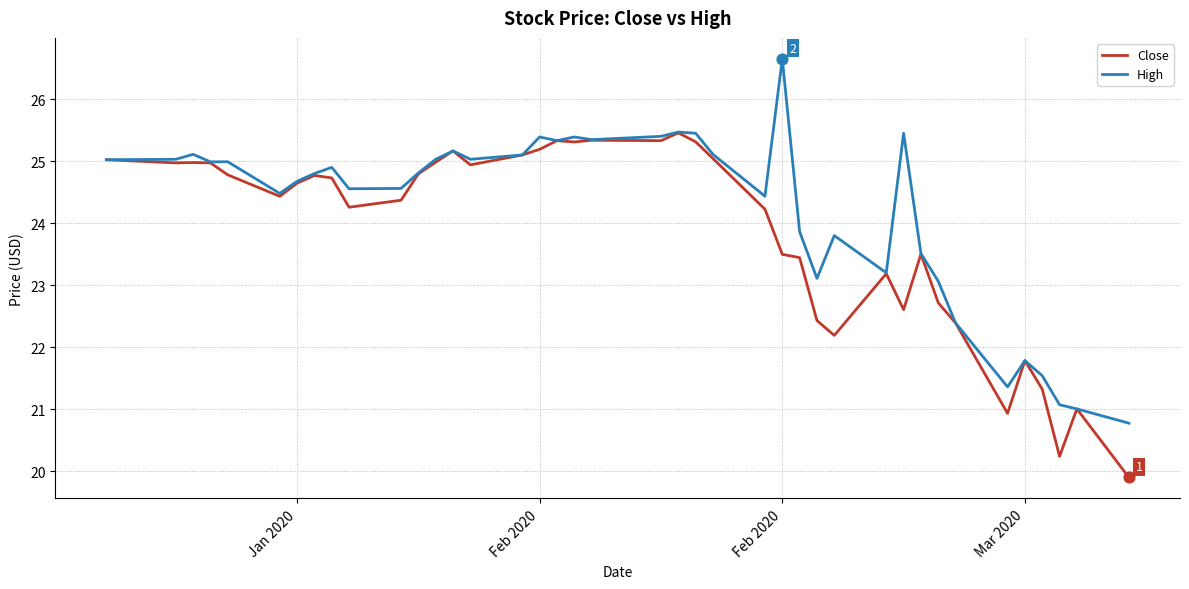

Which series has the largest range (max minus min)?

High